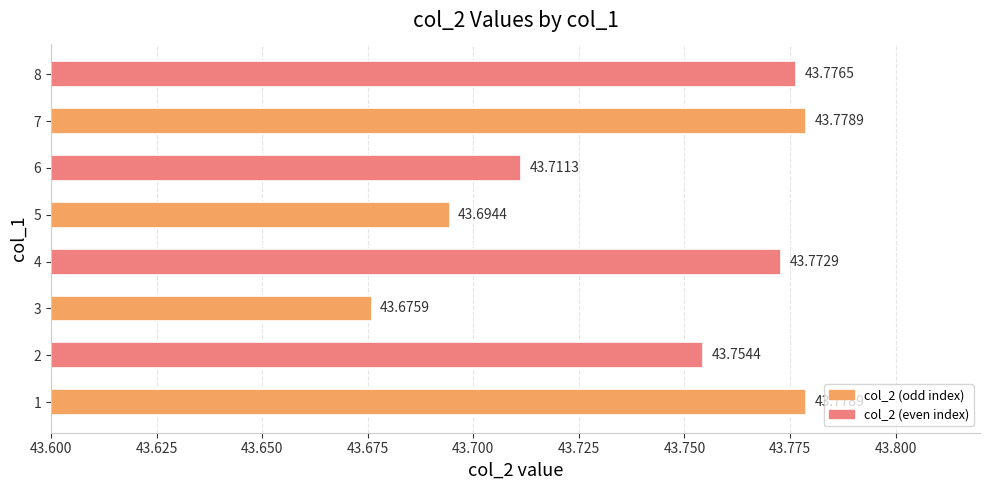

What is the sum of the values at 1 and 8?

87.6